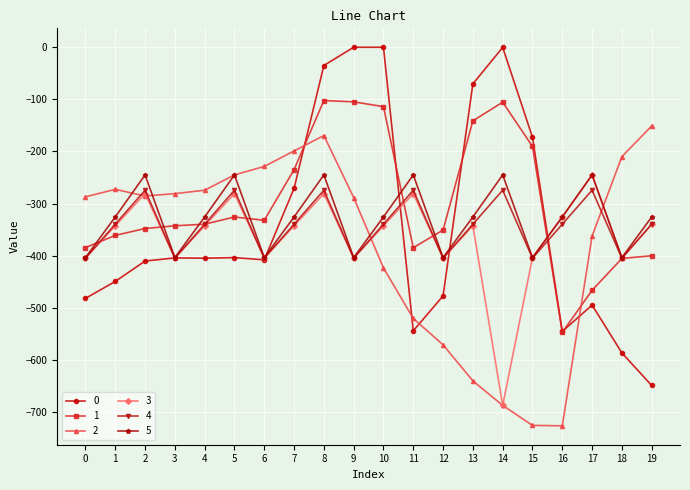

At which category is the sum across all series the highest?

8